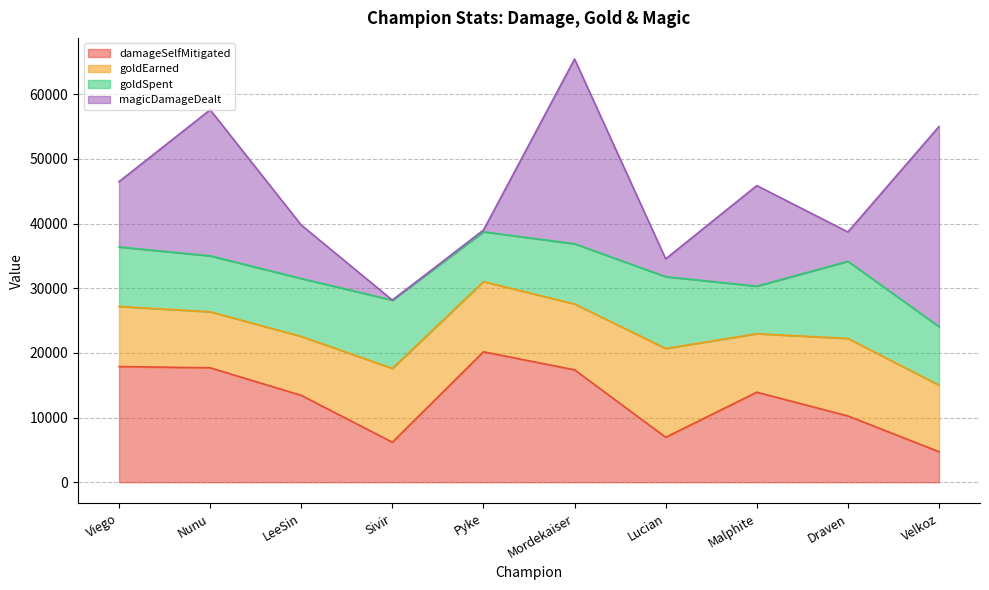

Rank the categories by damageSelfMitigated value from highest to lowest.

Pyke, Viego, Nunu, Mordekaiser, Malphite, LeeSin, Draven, Lucian, Sivir, Velkoz